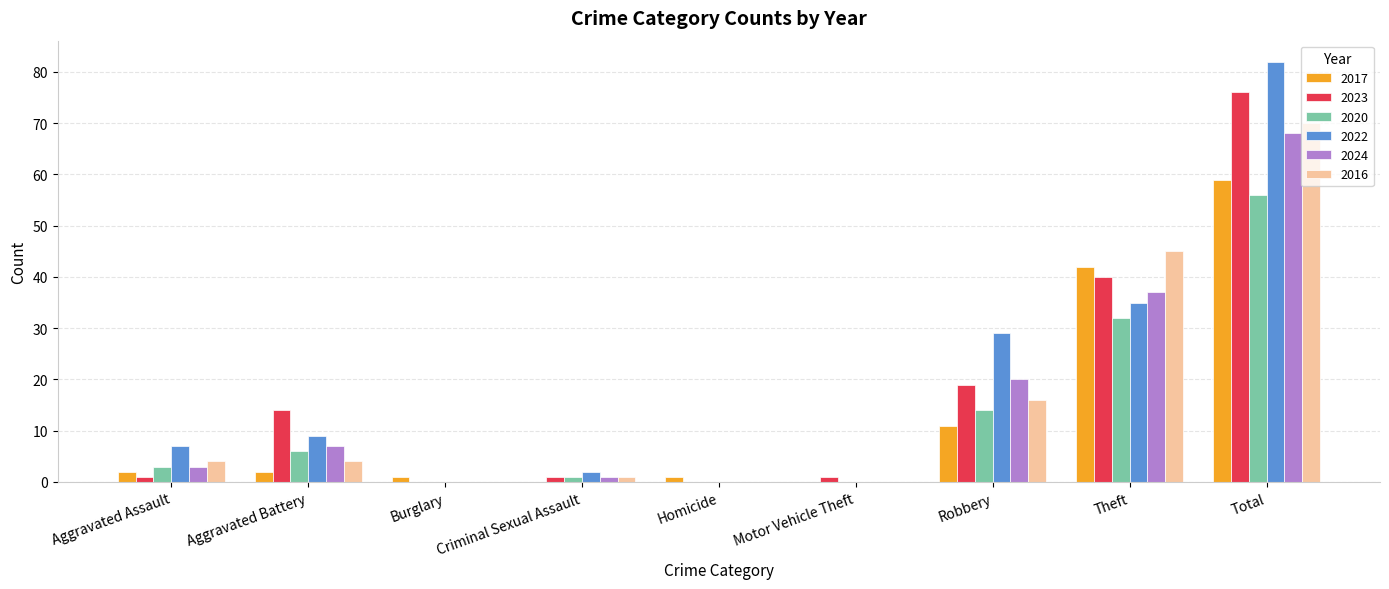

What is the sum of the 2020 values at Aggravated Battery and Theft?

38